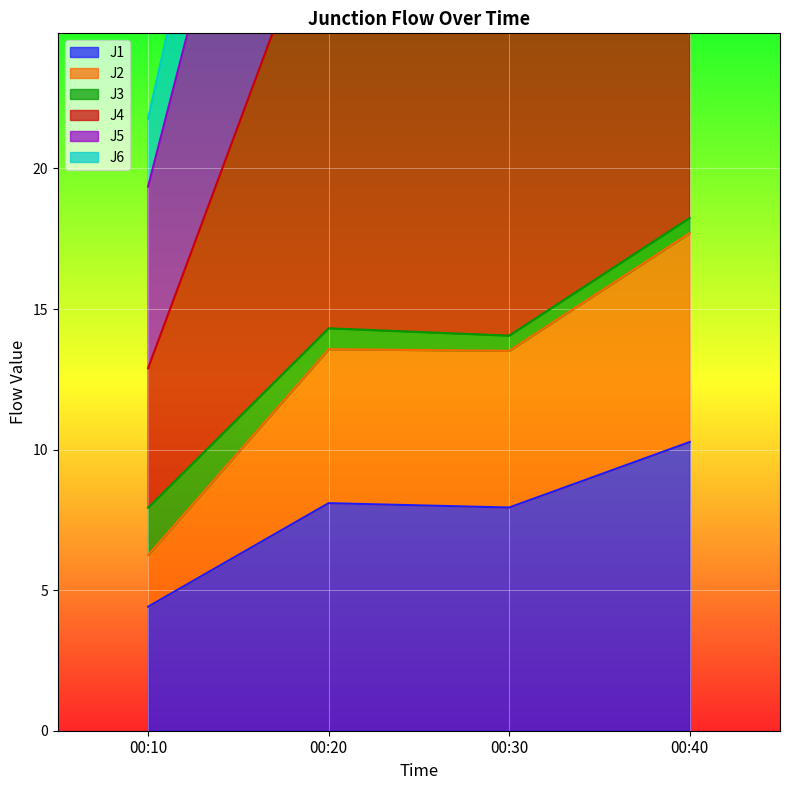

Rank the categories by J4 value from highest to lowest.

00:40, 00:30, 00:20, 00:10